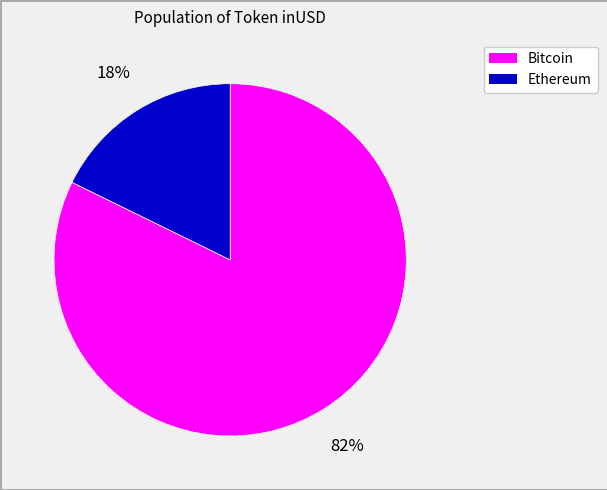

Is there a majority slice in this chart?

Yes